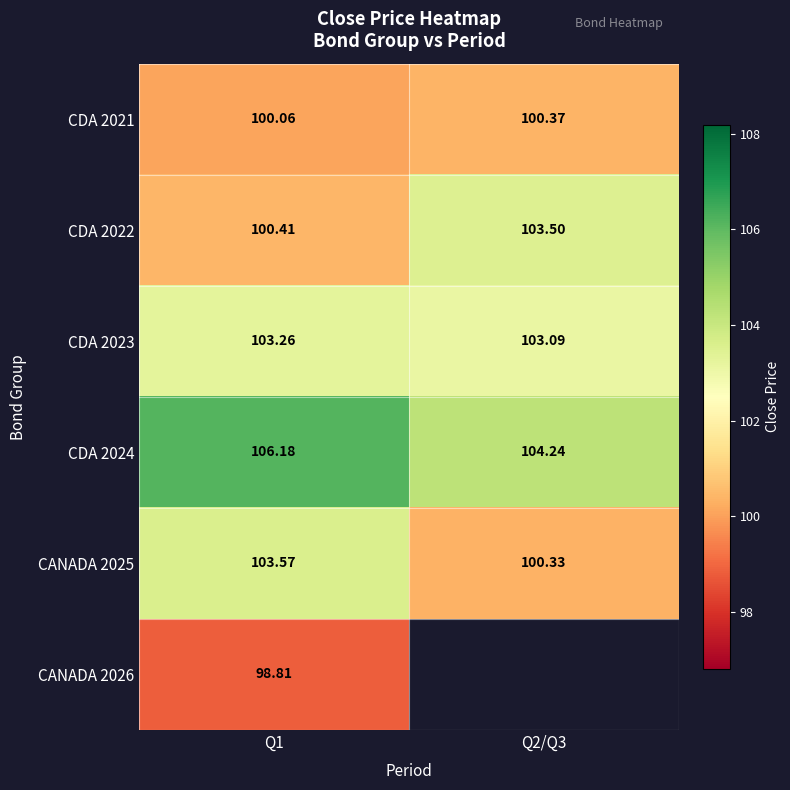

What is the spread (max minus min) of values at Q2/Q3?

3.9